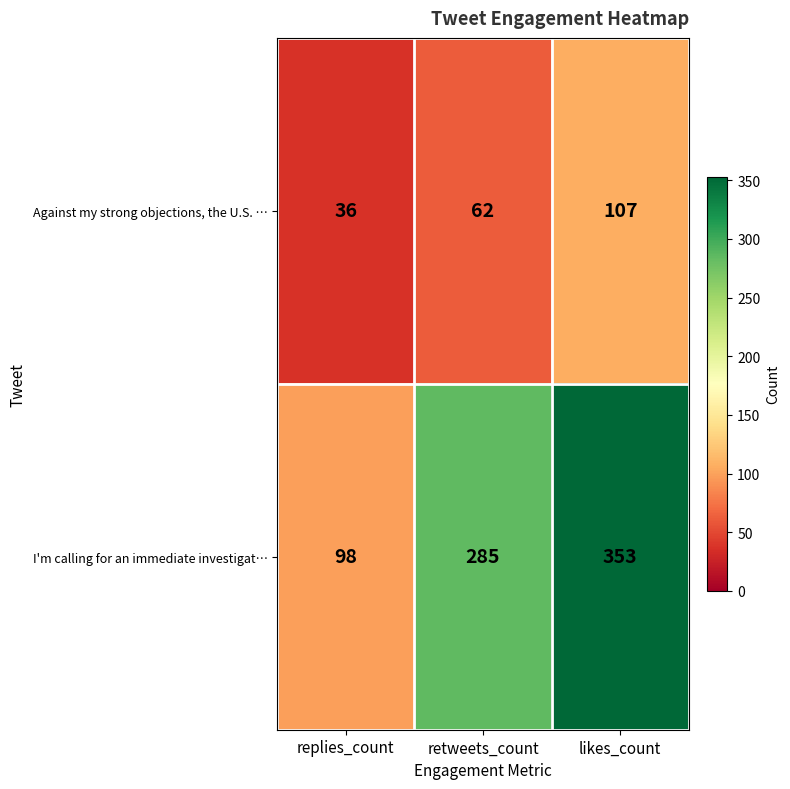

Where is I'm calling for an immediate investigat… nearest to the value 225?

retweets_count